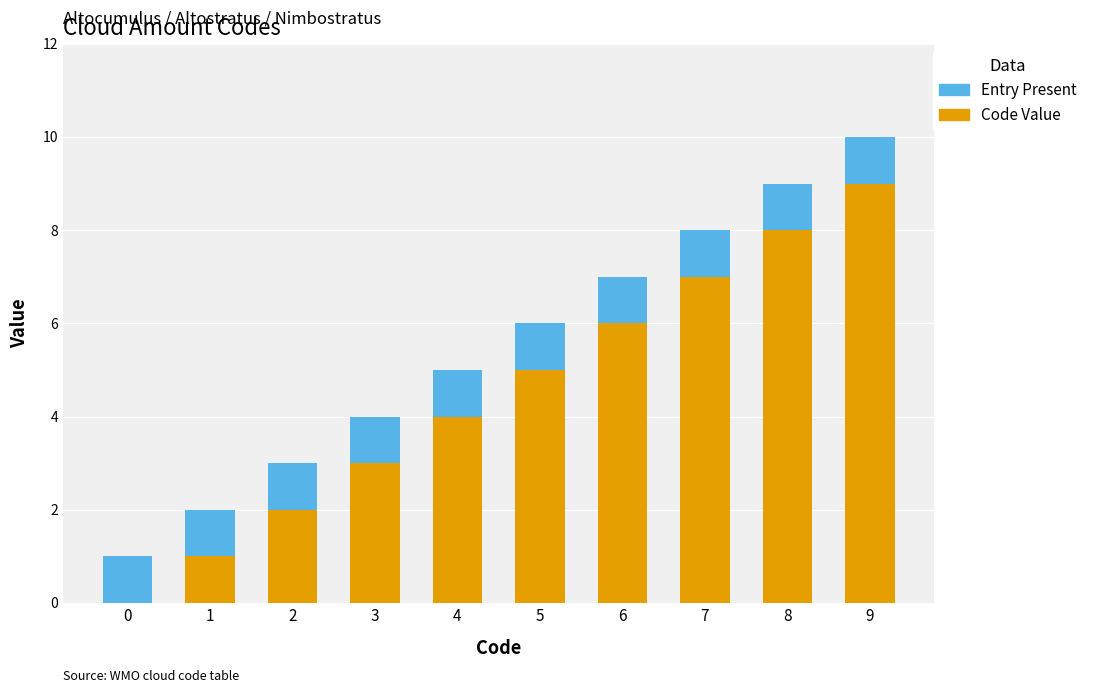

At which category is the sum across all series the highest?

9